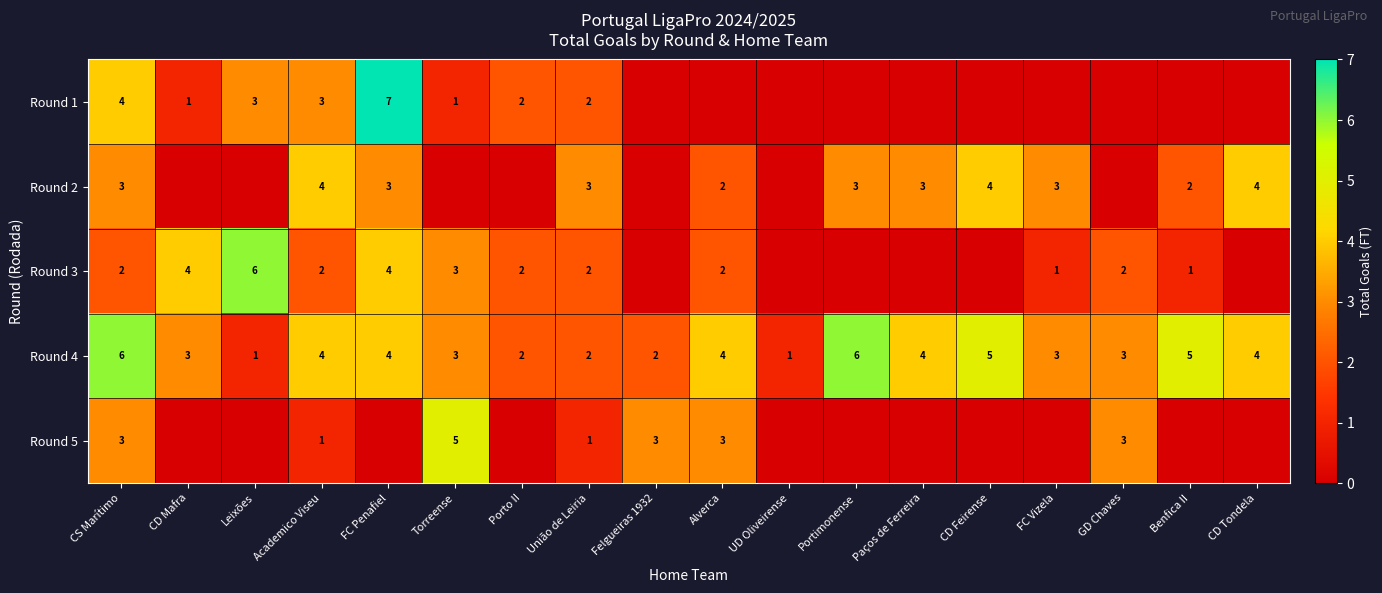

Is the value of Round 4 at Benfica II greater than the value of Round 3 at Porto II?

Yes